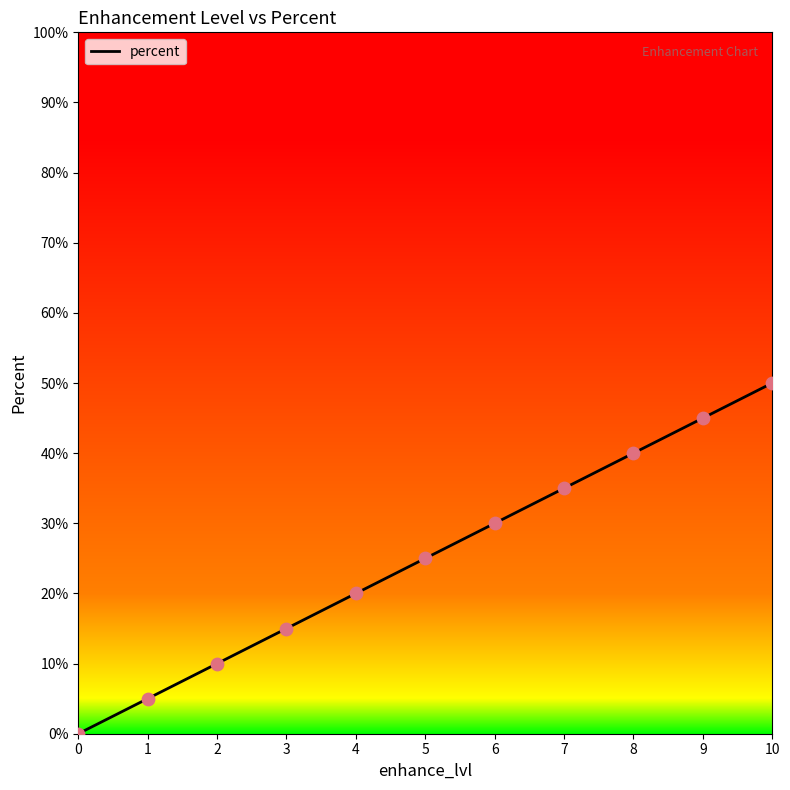

Which has a higher value, 6 or 7?

7